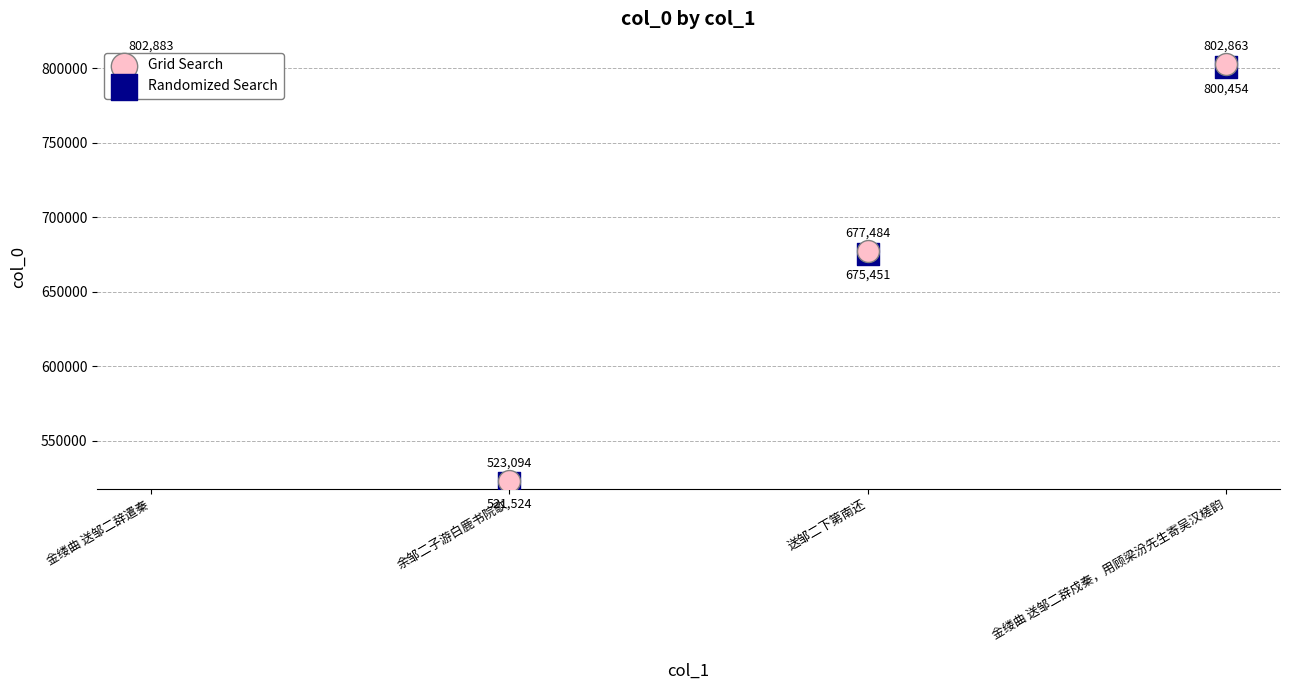

Which series has the largest Y range (max minus min)?

Grid Search